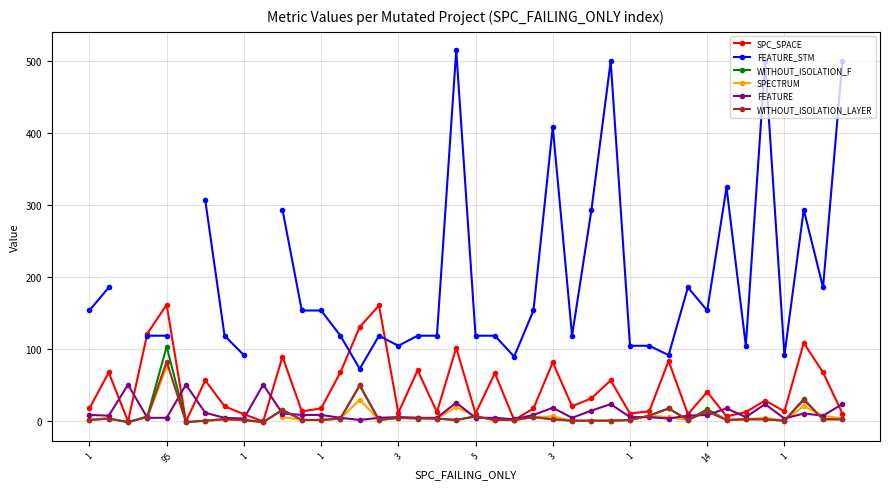

Where is the first local minimum for FEATURE?

95